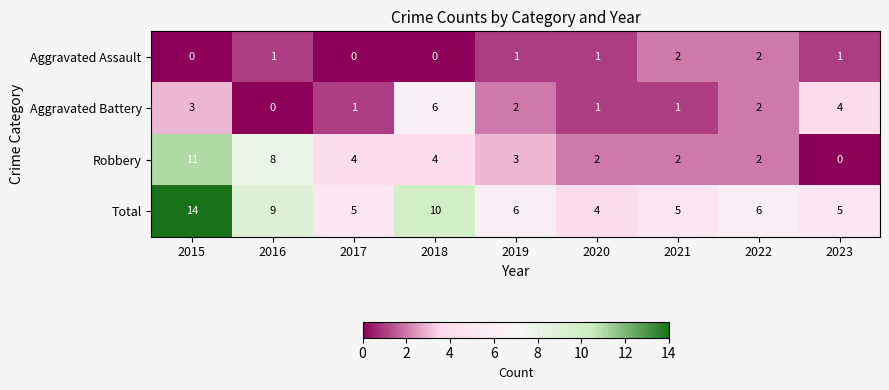

The Aggravated Battery series shows 6 at 2018. True or false?

True